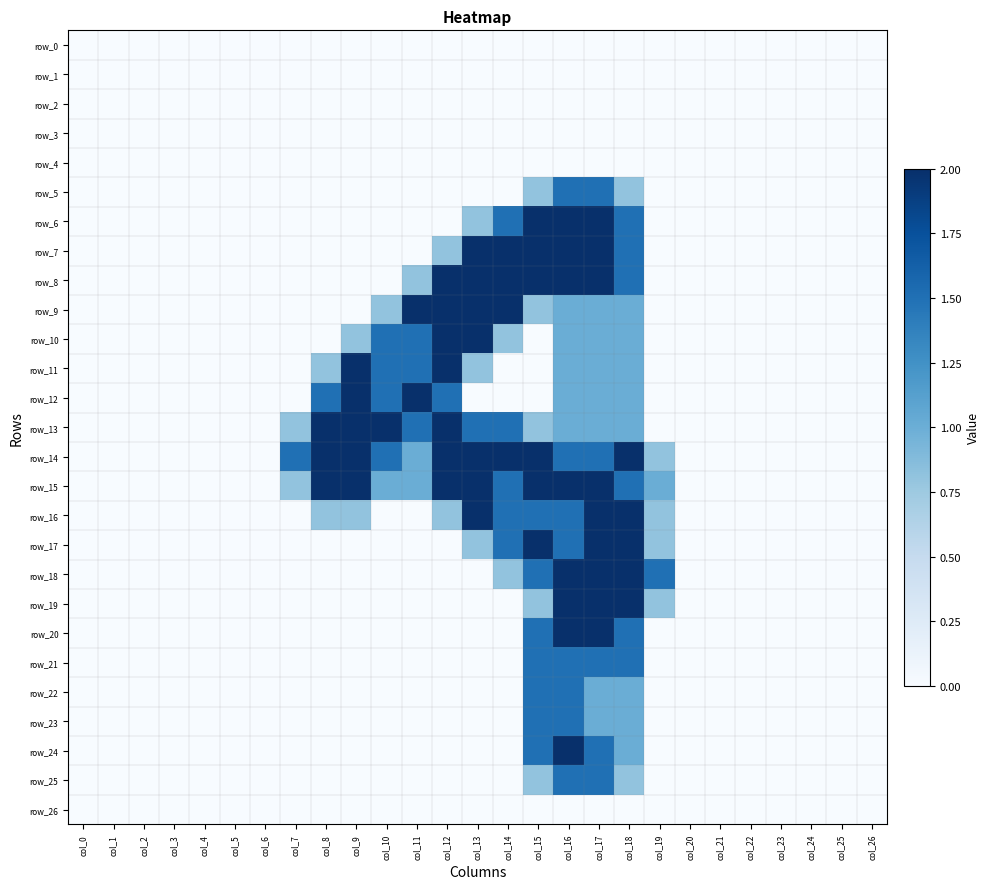

What is the greatest value displayed?

2.0